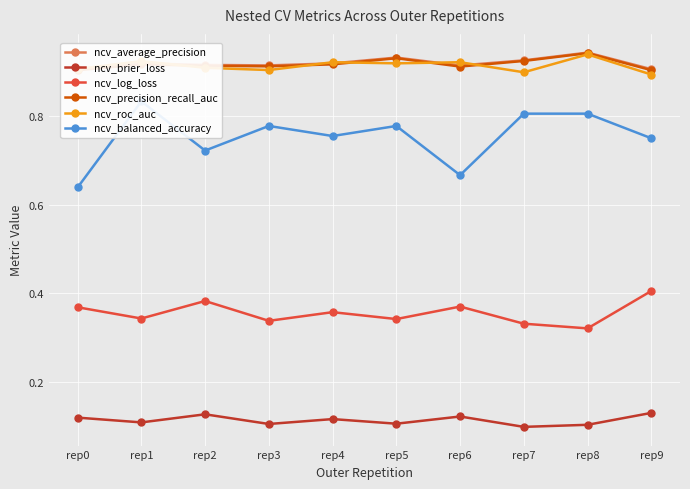

Where is the first local maximum for ncv_roc_auc?

rep1